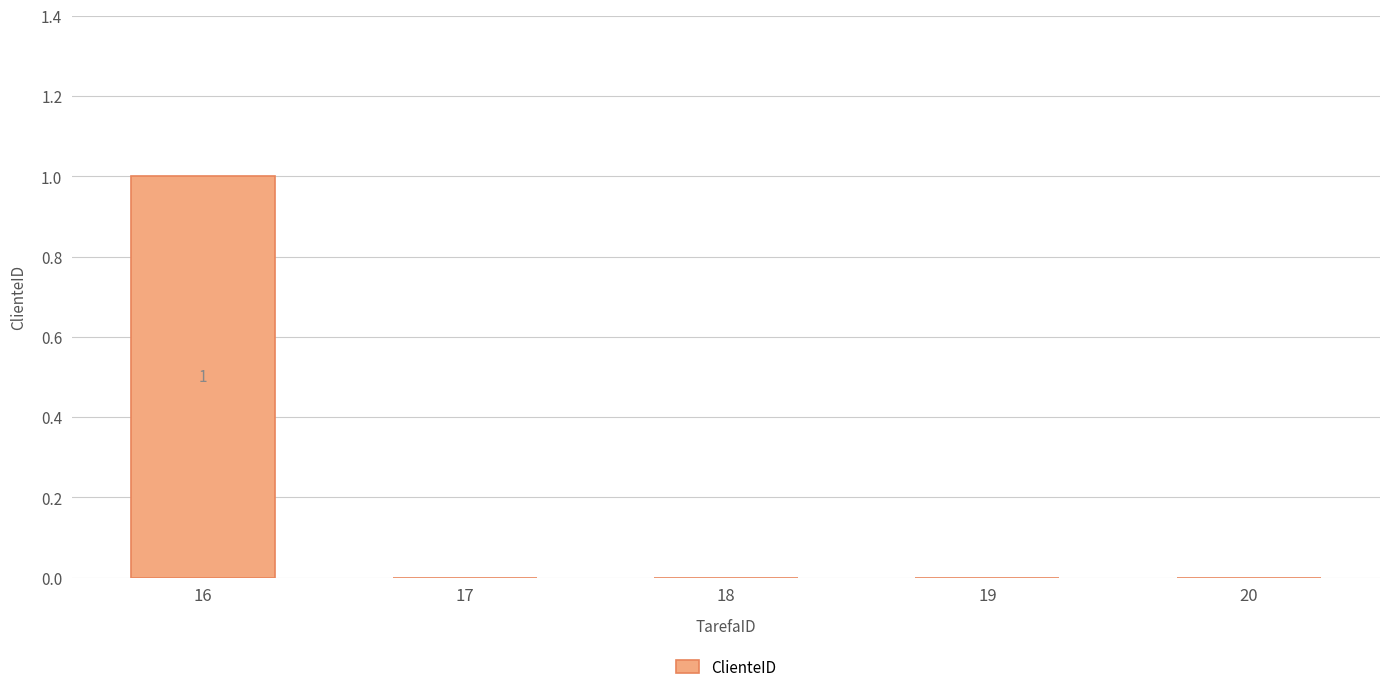

Between 16 and 20, which is larger?

16